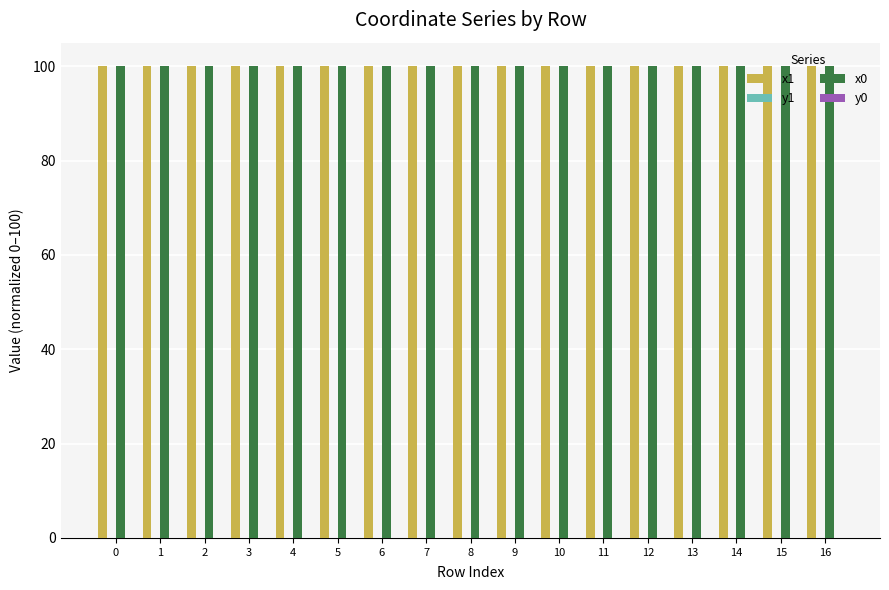

True or false: x1 has a value of 57.7 at 13.

False